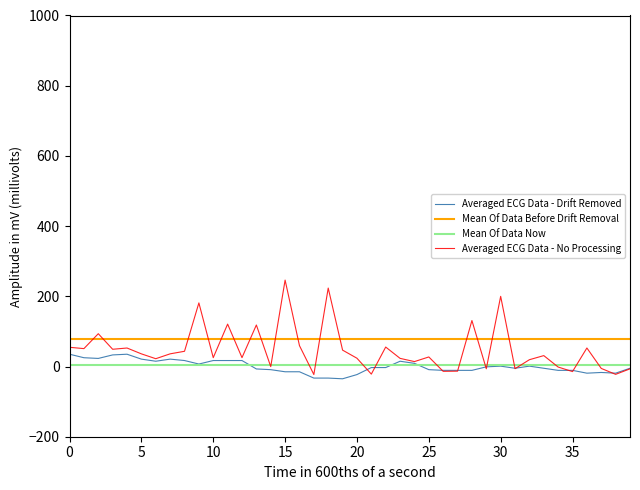

What is the greatest value displayed?

246.2